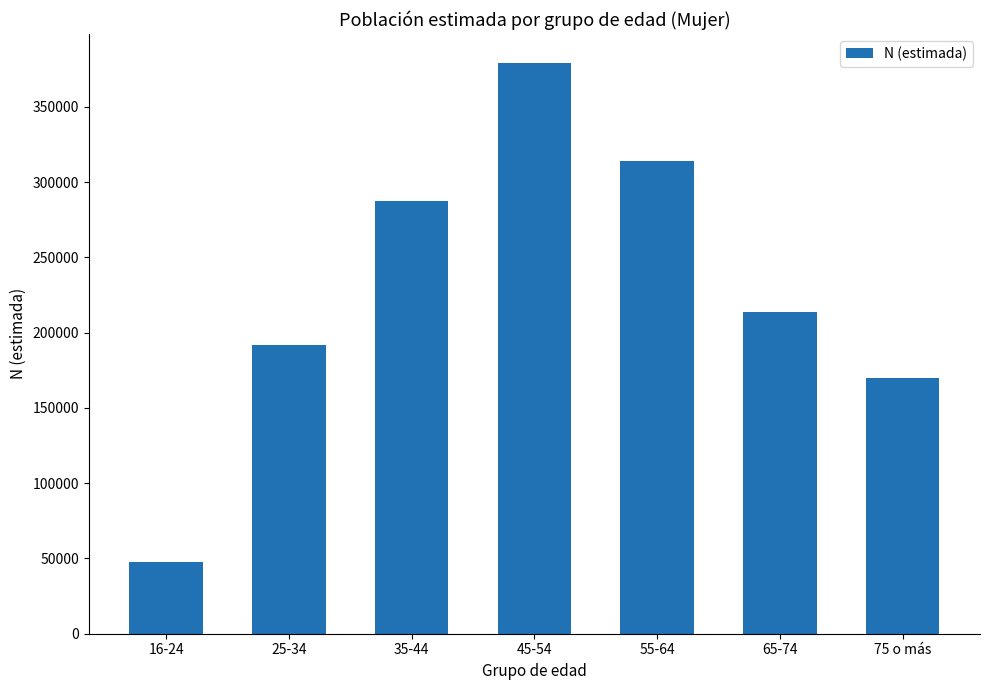

Reading left to right, what are all the values shown in this chart?

47925	191544	287544	379414	314101	213717	170094